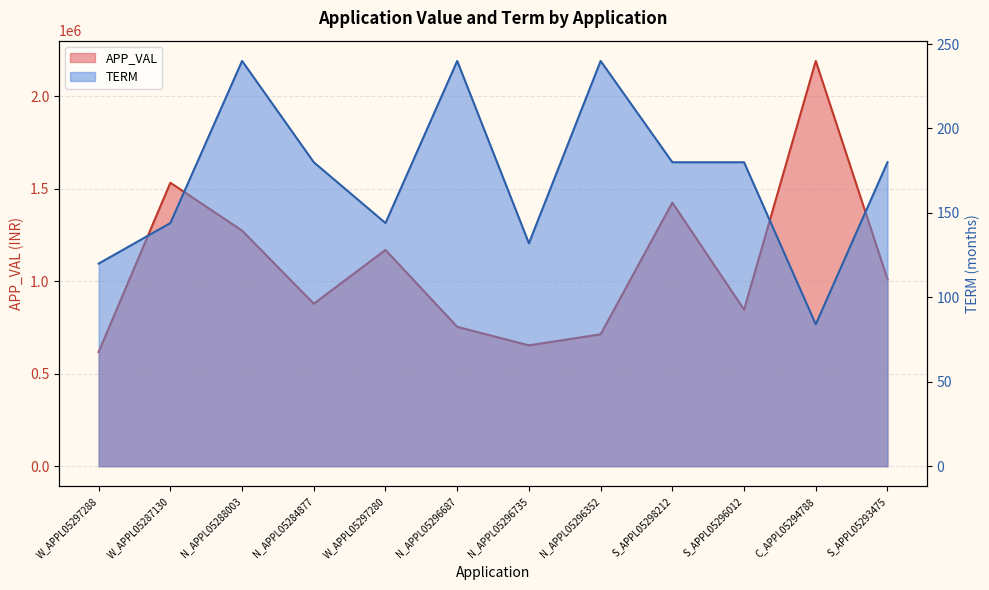

True or false: TERM and APP_VAL cross at least once.

False